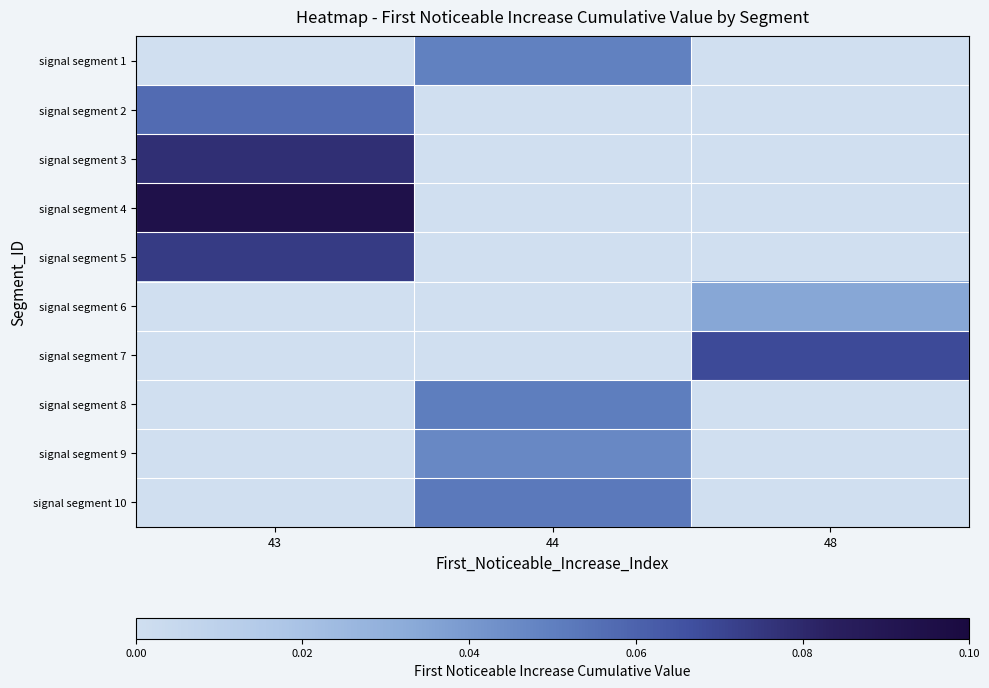

Where is signal segment 9 nearest to the value 0?

43